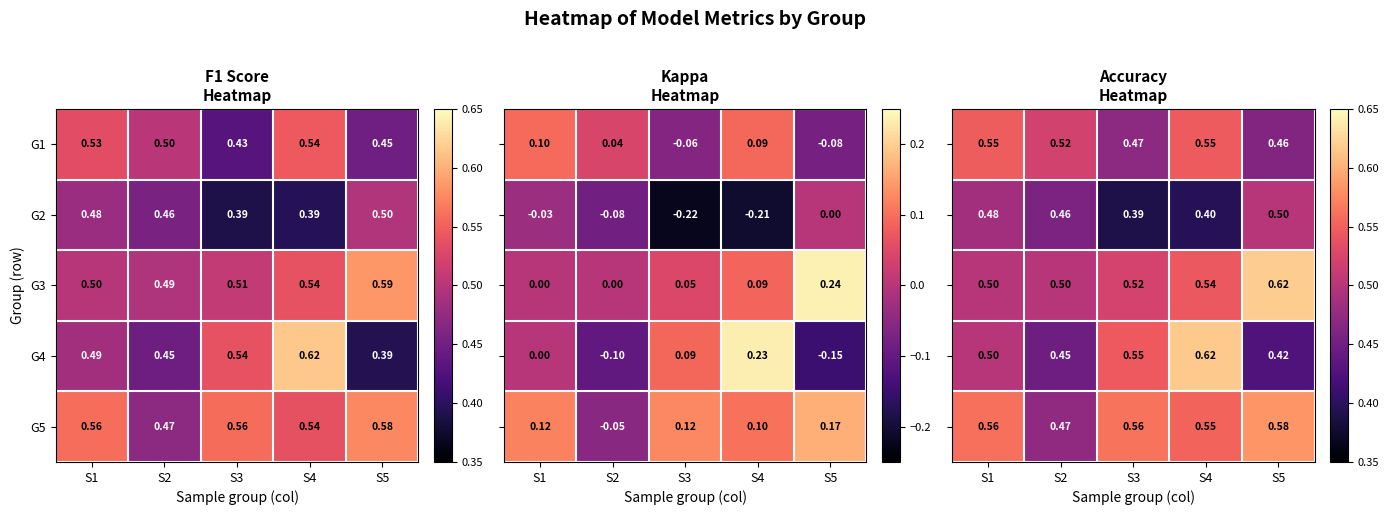

At which category does the chart reach its peak across all series?

S5